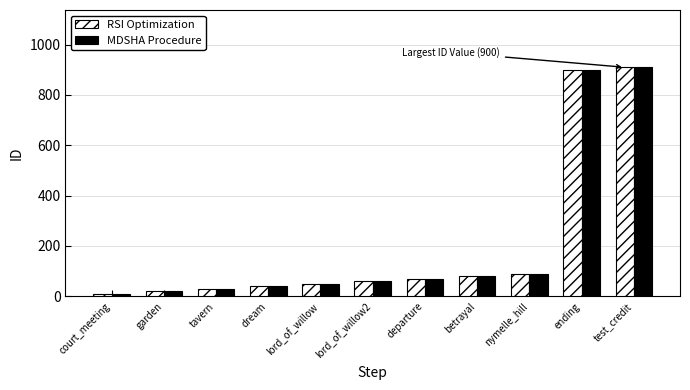

What is the maximum value for MDSHA Procedure?

910